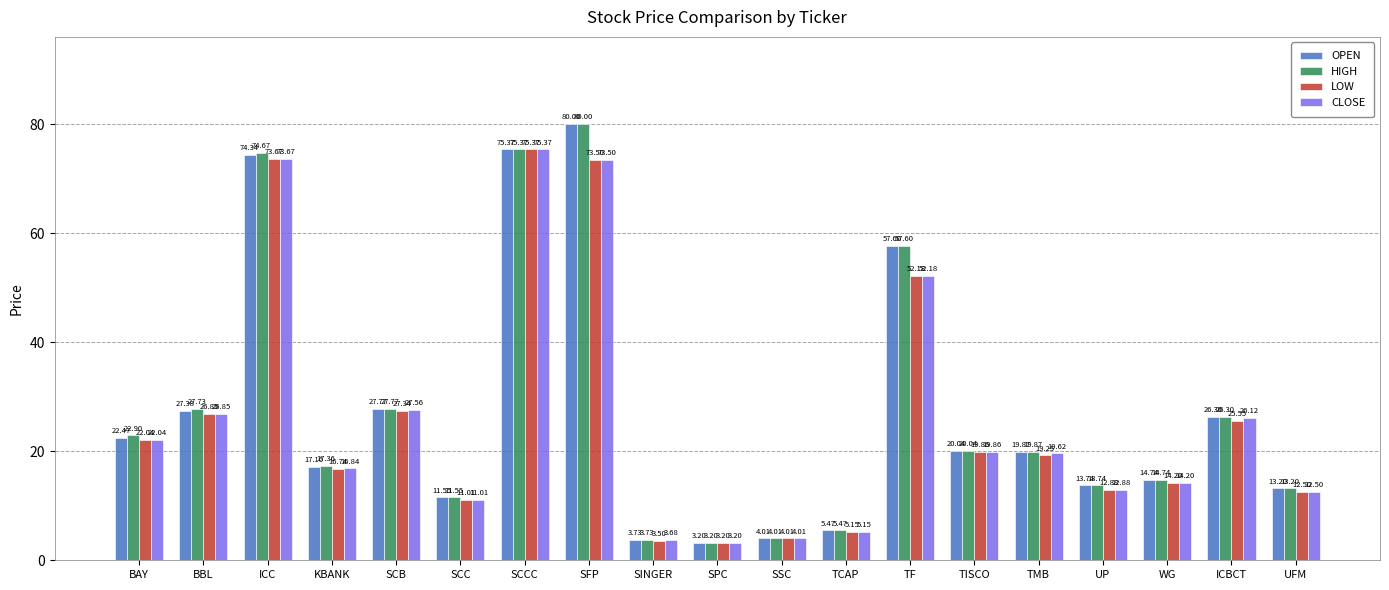

True or false: CLOSE has a value of 7.9 at KBANK.

False